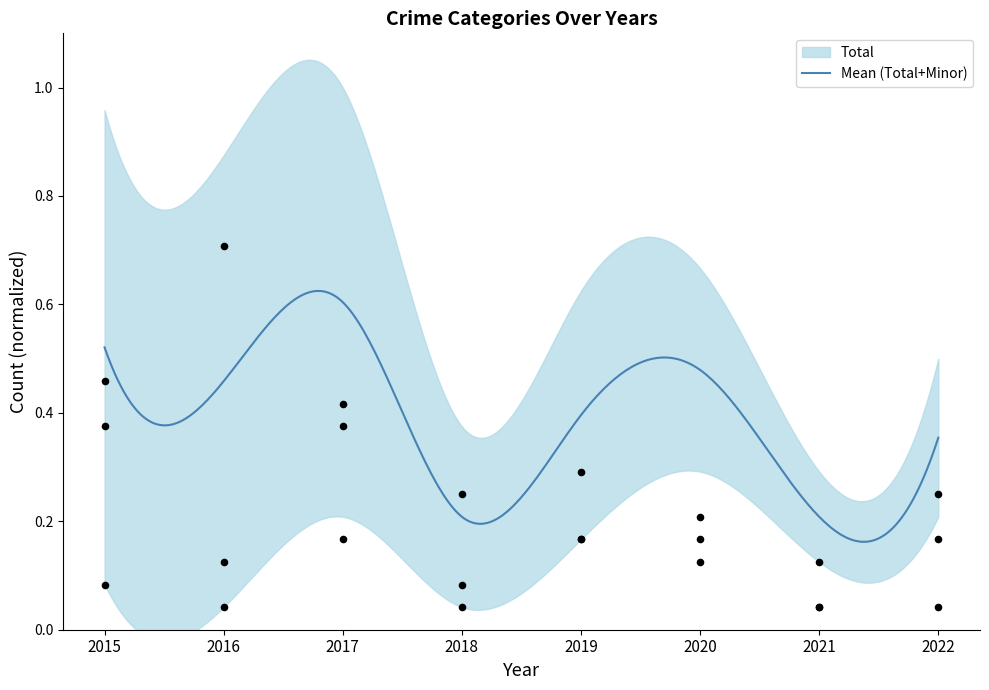

Which series has the largest total across all categories?

Theft